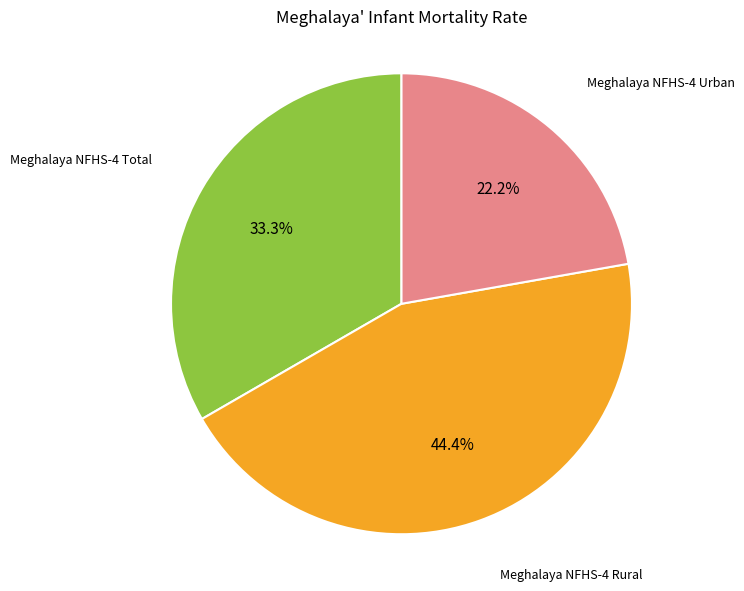

Is there any slice that represents more than half of the pie?

No